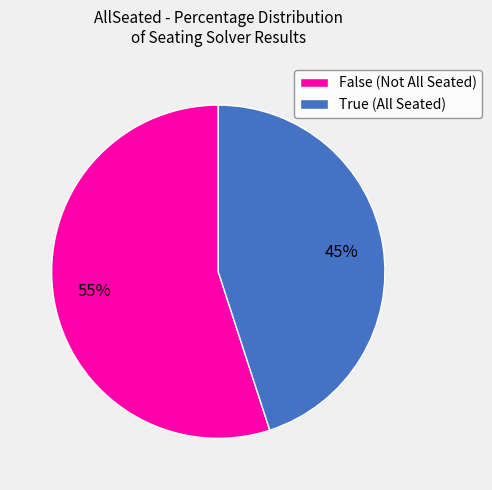

Is there any slice that represents more than half of the pie?

Yes